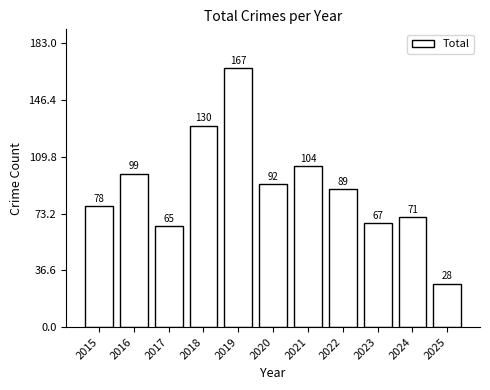

What is the value of the 7th bar from the left?

104